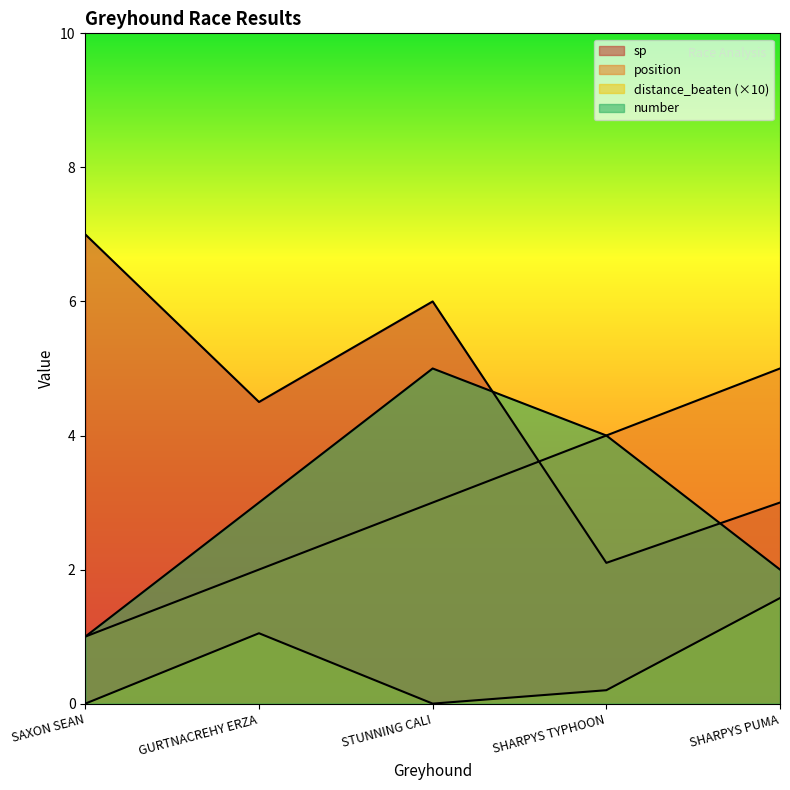

Rank the series at GURTNACREHY ERZA from highest to lowest value.

sp, number, position, distance_beaten